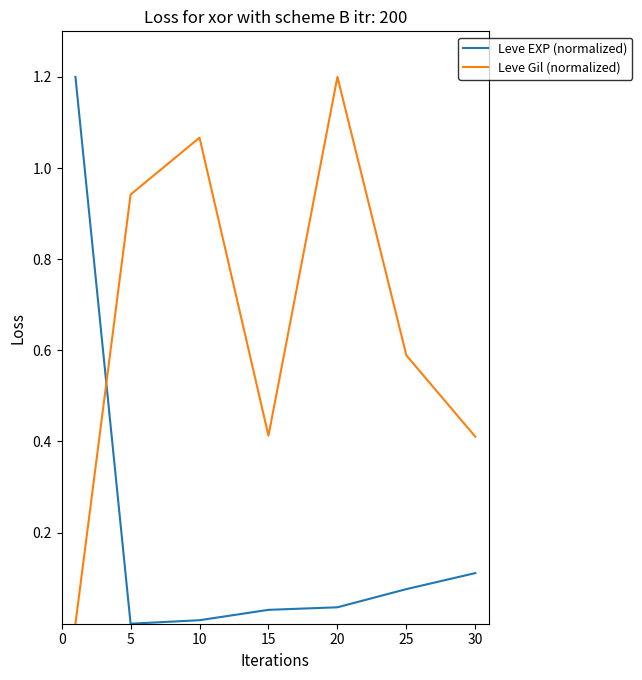

Rank the series by their average value, from highest to lowest.

Leve Gil (normalized), Leve EXP (normalized)